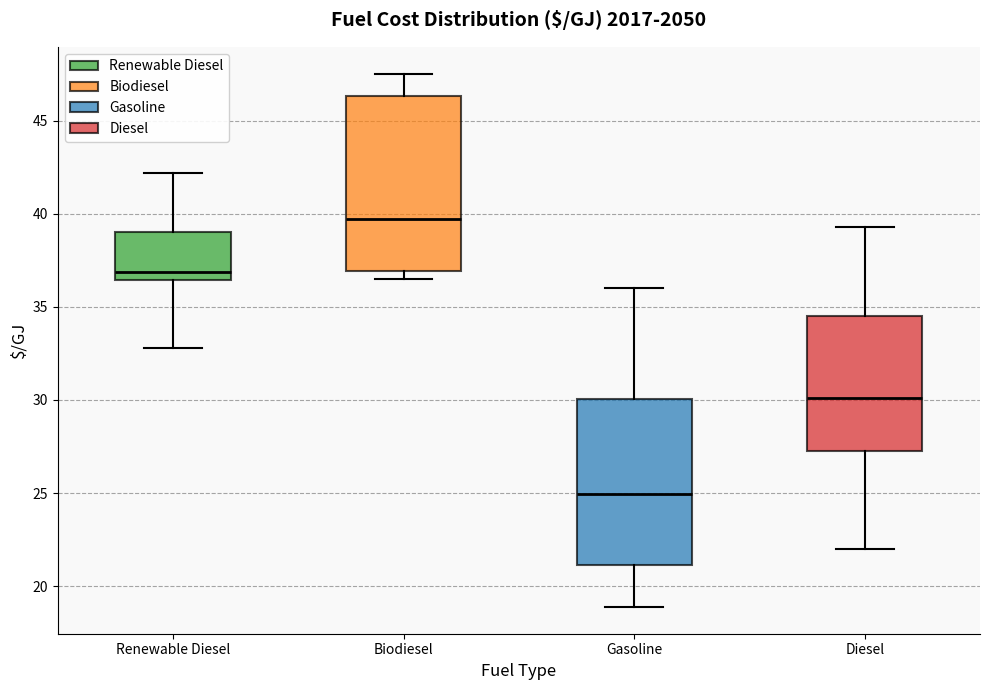

Which box's median line is the highest?

Biodiesel